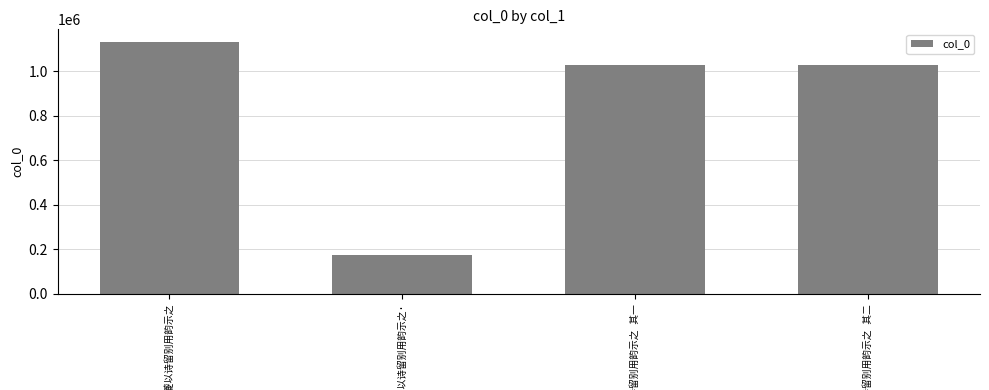

What is the value of the 3rd bar from the left?

1025318